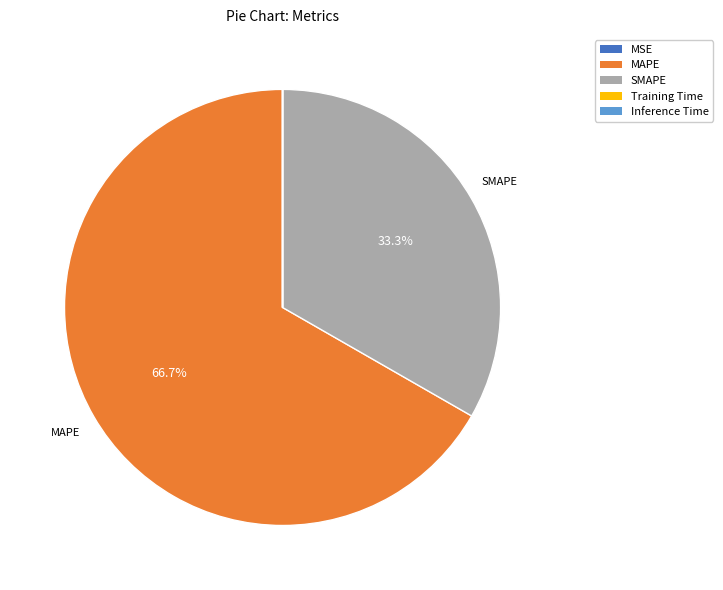

Which category has the biggest portion of the pie?

MAPE